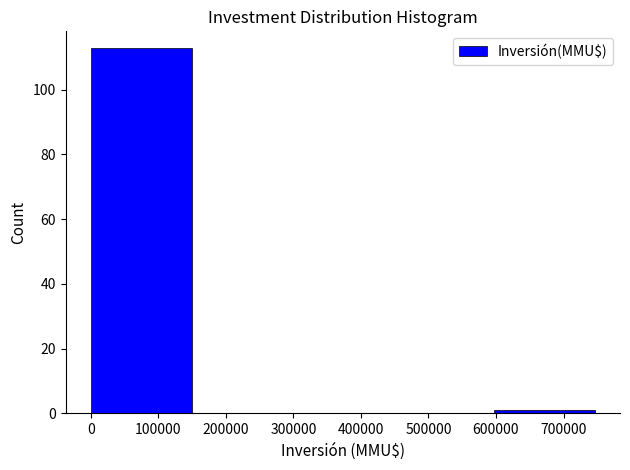

Over which range of the x-axis is the bar tallest?

0 to 150000